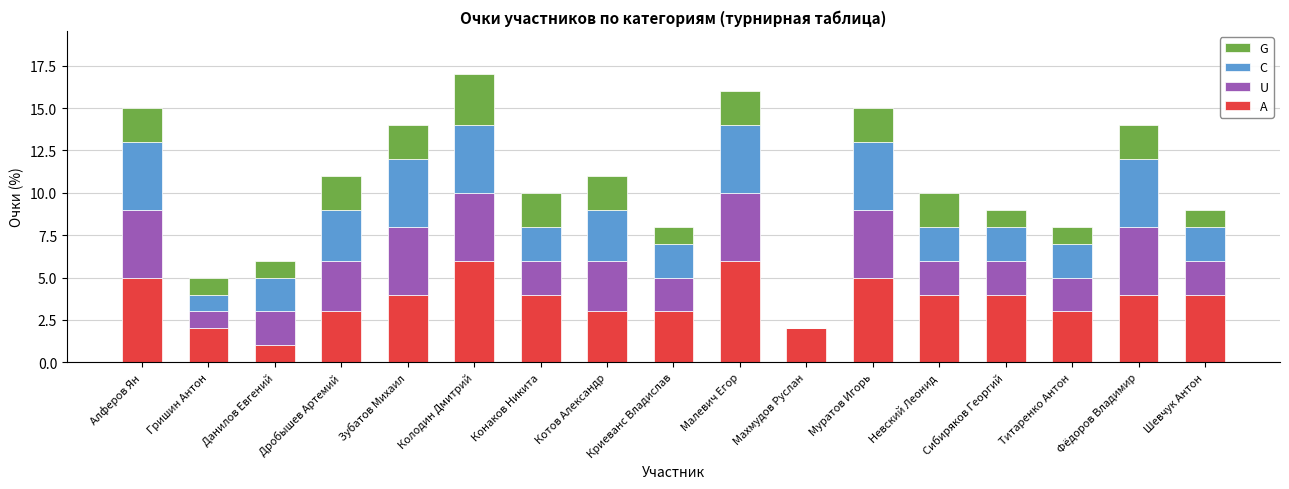

Are the bars horizontal?

No